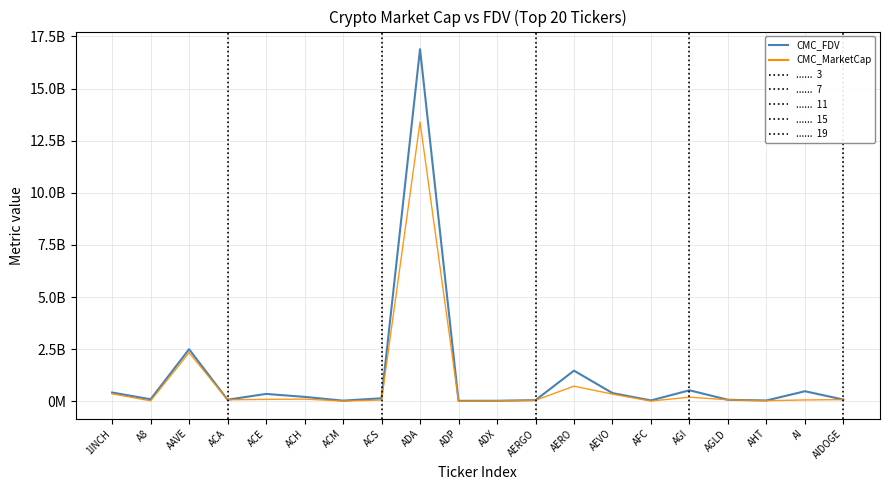

At which category does the chart reach its minimum across all series?

ADP